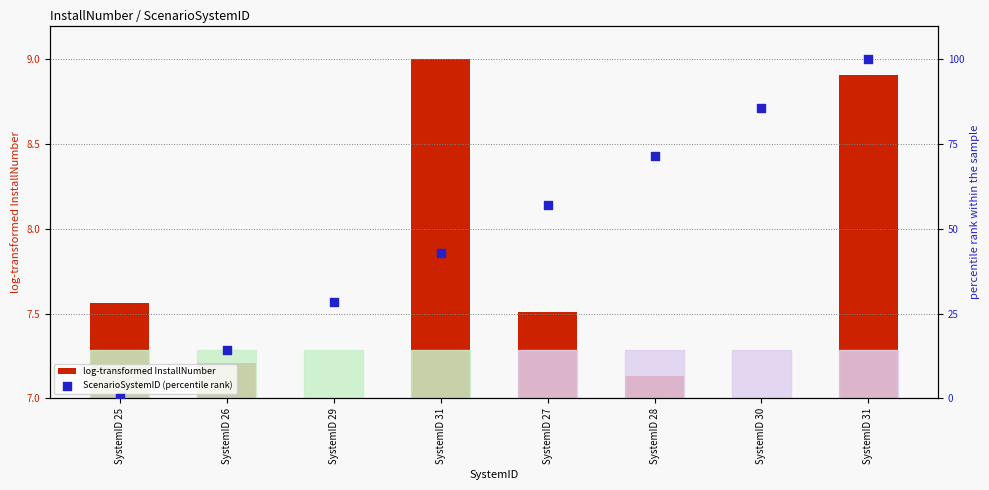

Is the value of log-transformed InstallNumber at SystemID 29 greater than the value of ScenarioSystemID (percentile rank) at SystemID 25?

No